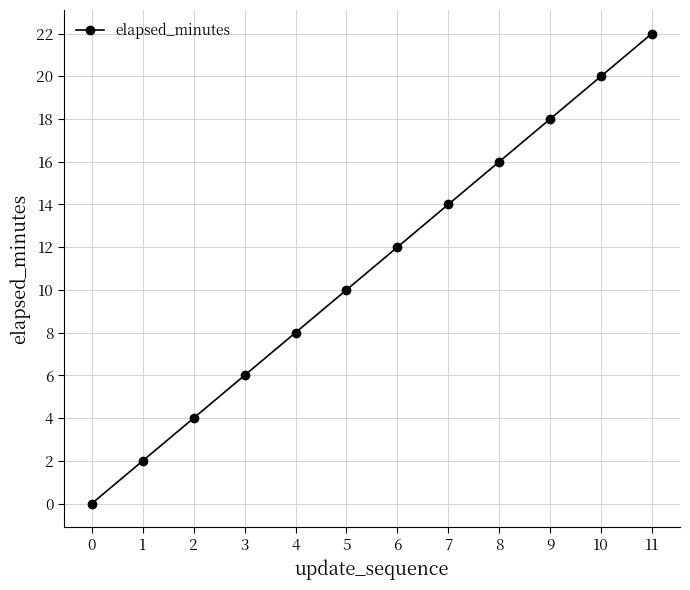

What is the difference between the second highest and minimum values?

20